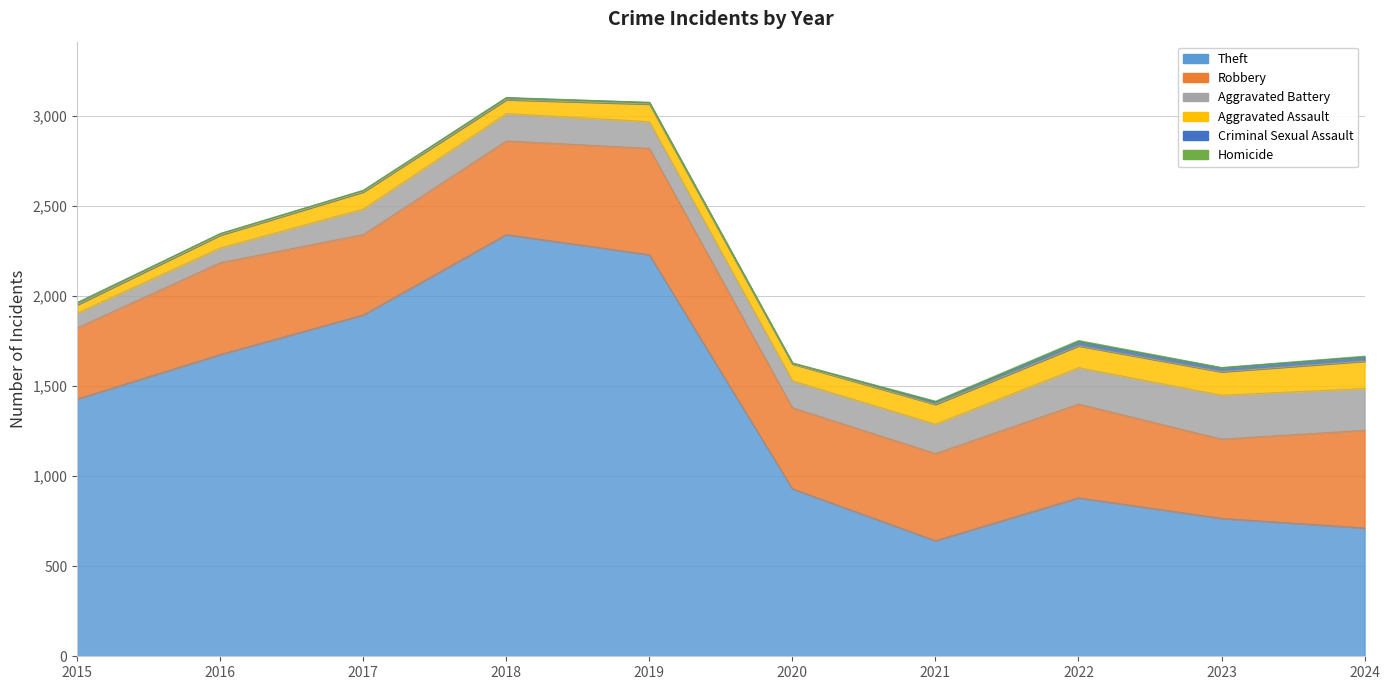

Is it true that Homicide equals 1 at 2019?

False